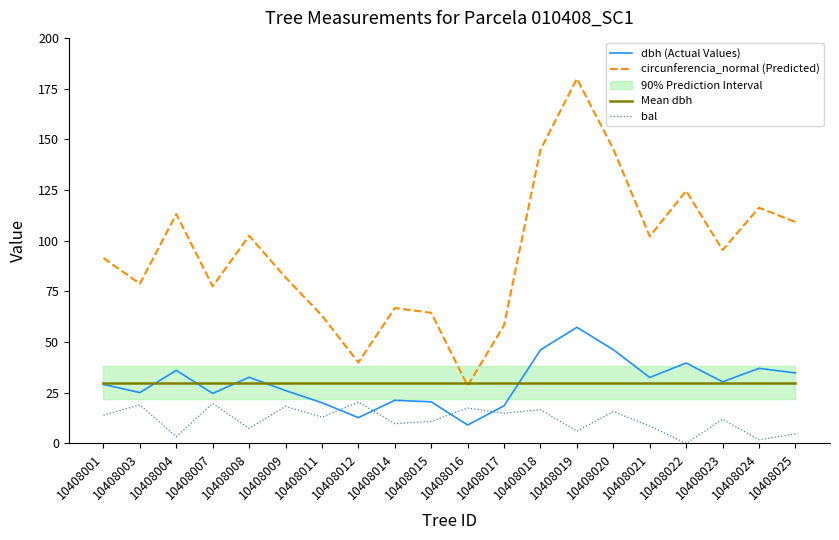

Which series has the widest spread of values?

circunferencia_normal (Predicted)